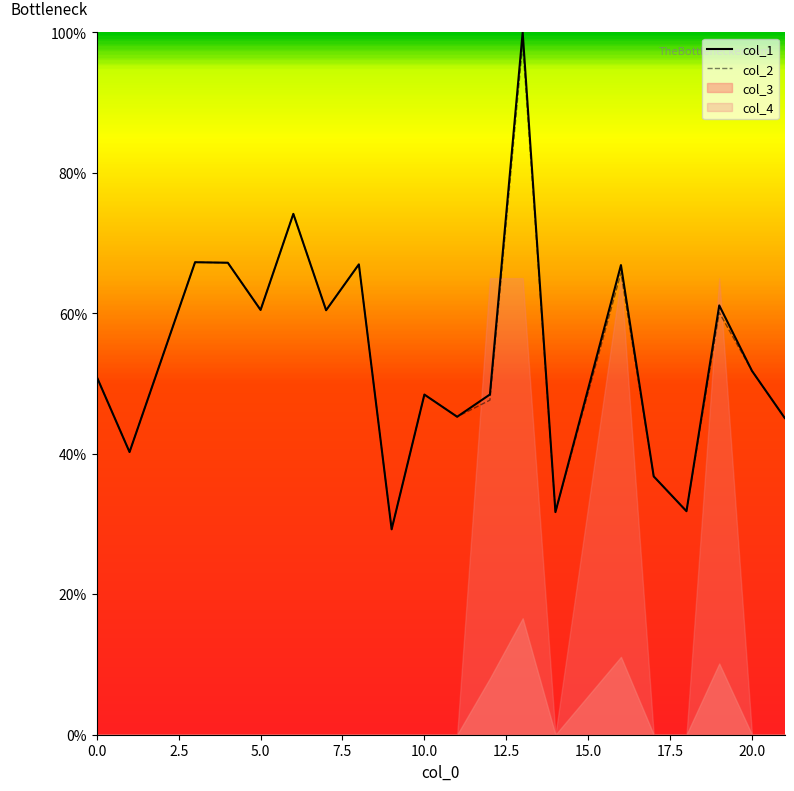

At which label does col_2 reach its minimum?

9